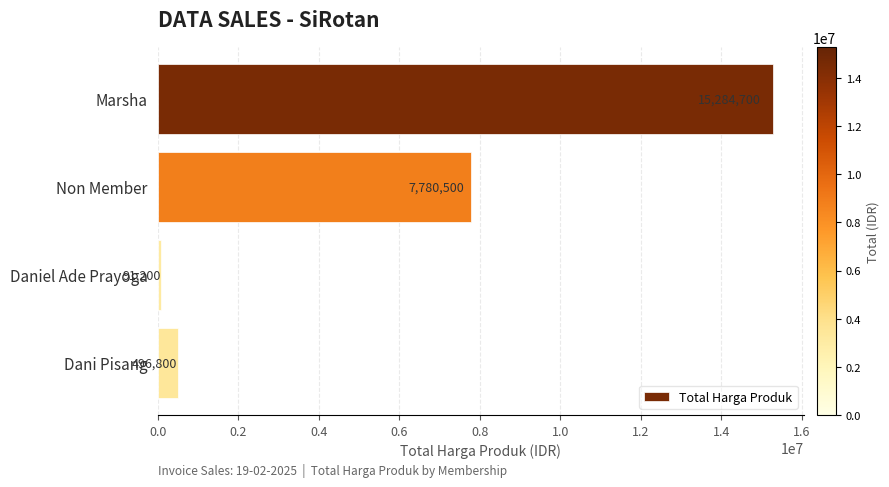

True or false: the data shows 496800 at Dani Pisang.

True